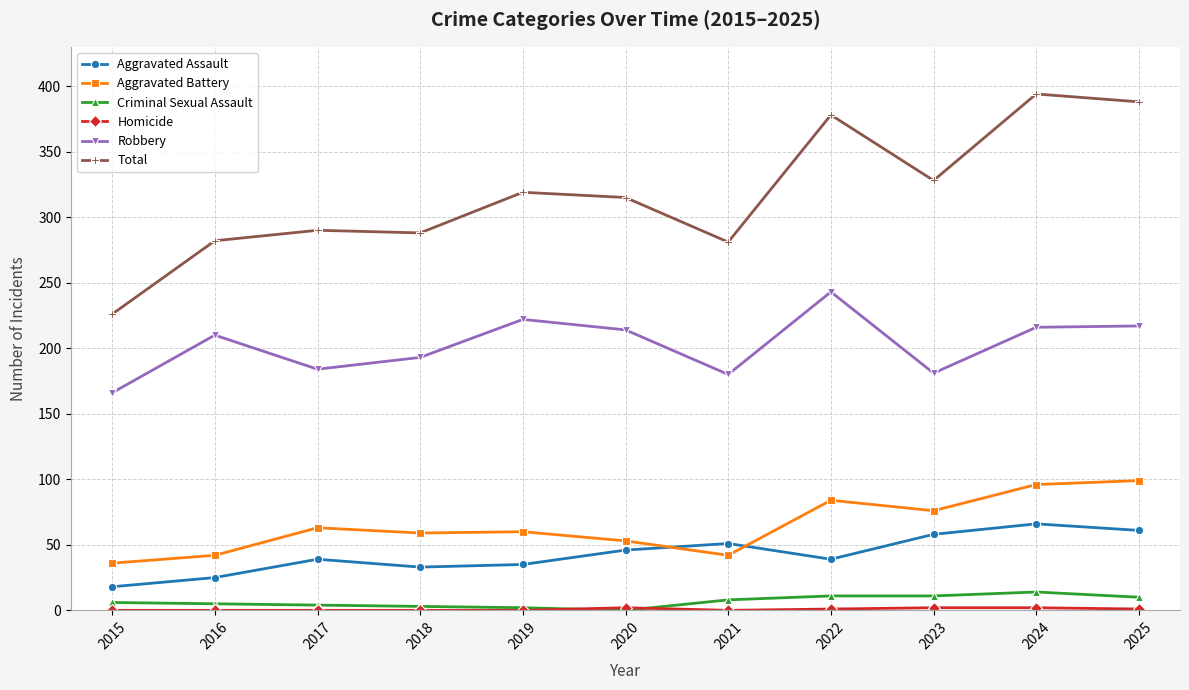

Which series changed the most between 2021 and 2022?

Total